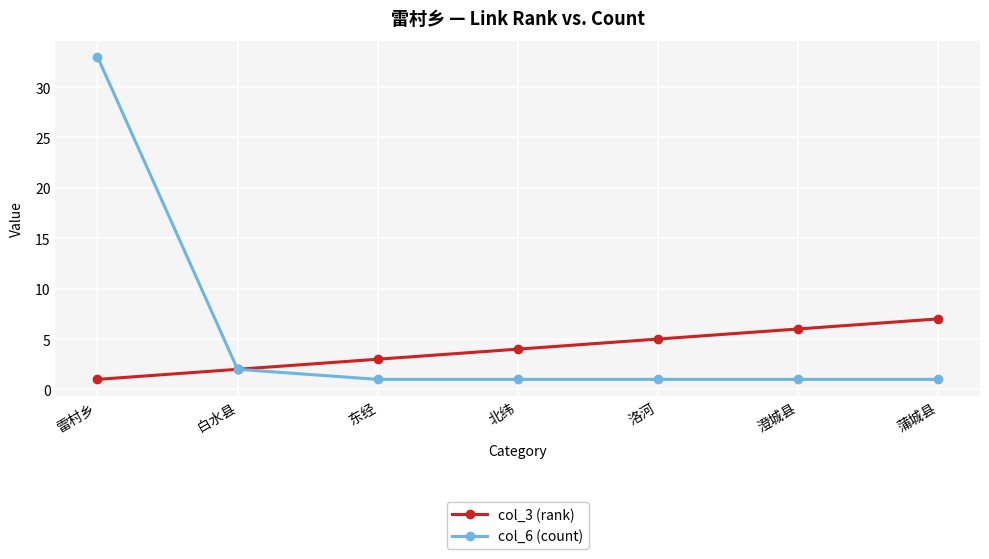

Which series has the largest total across all categories?

col_6 (count)